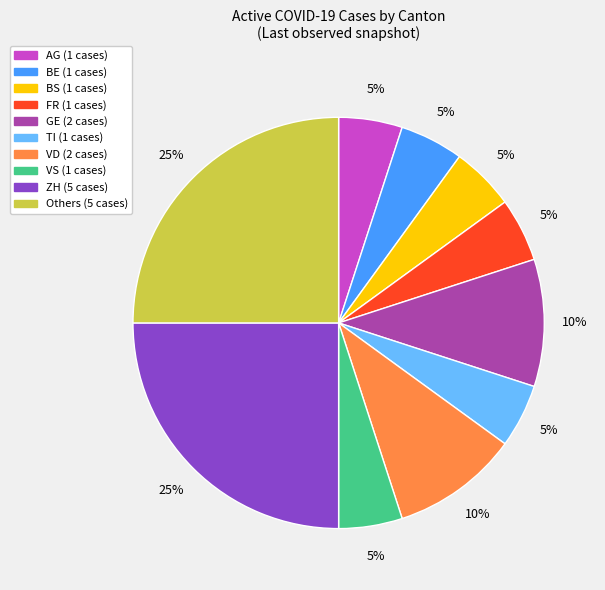

To the nearest percent, what is the average slice percentage?

10%